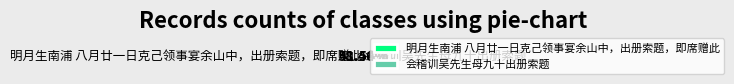

What is the majority slice?

明月生南浦 八月廿一日克己领事宴余山中，出册索题，即席赠此